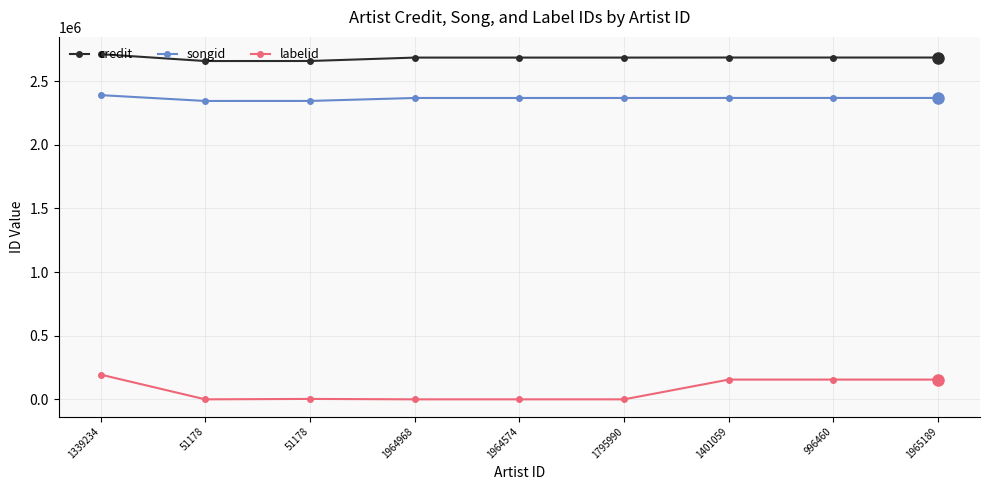

What are all the series names shown in the legend?

credit, songid, labelid